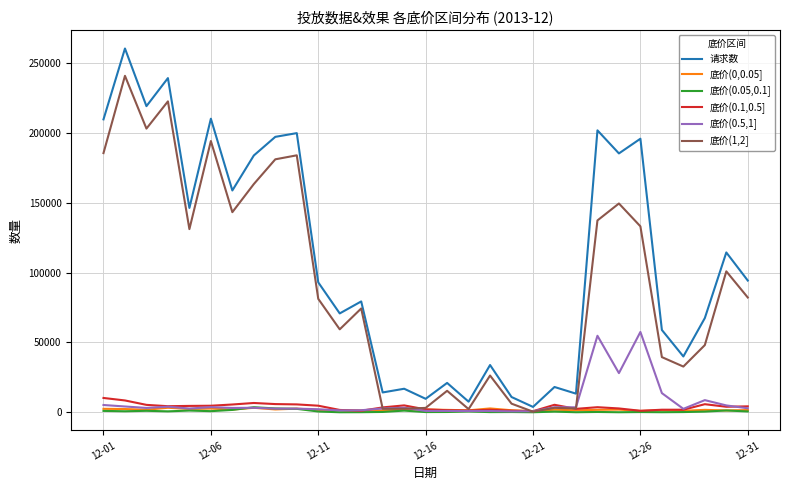

True or false: 请求数 and 底价(0.5,1] intersect in this chart.

False